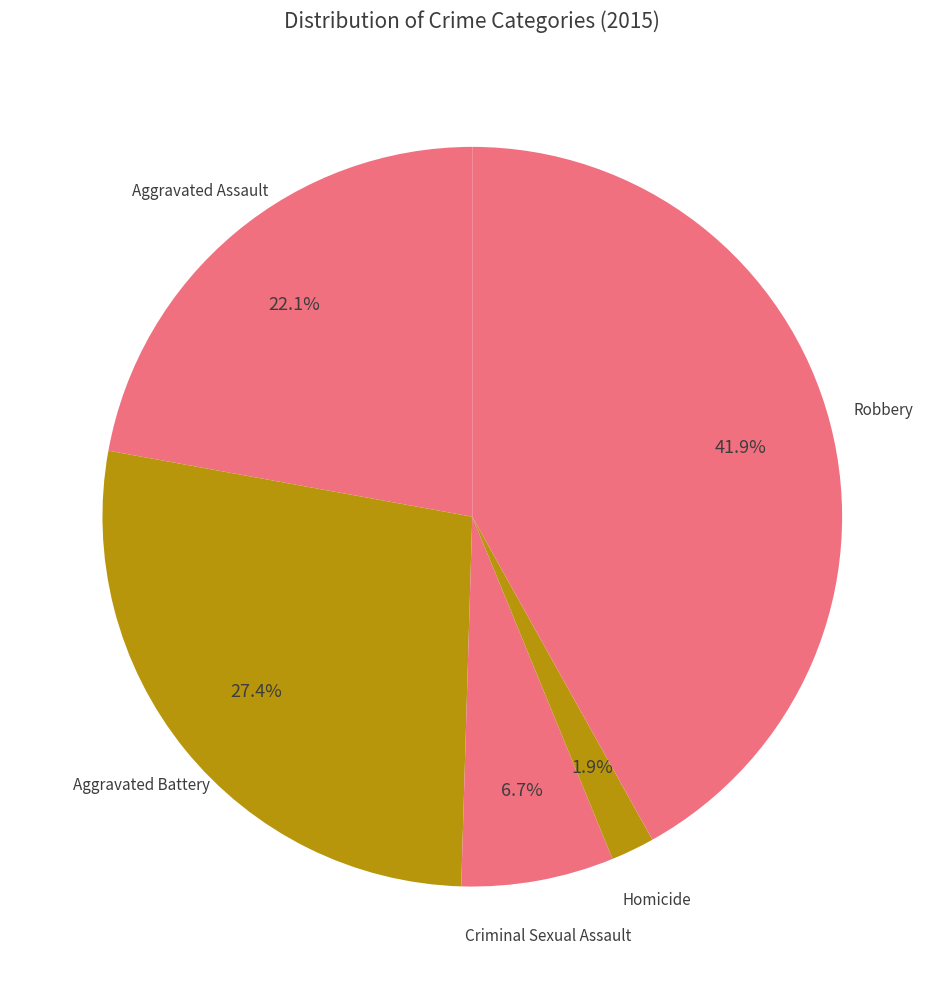

What is the largest slice in the pie chart?

Robbery